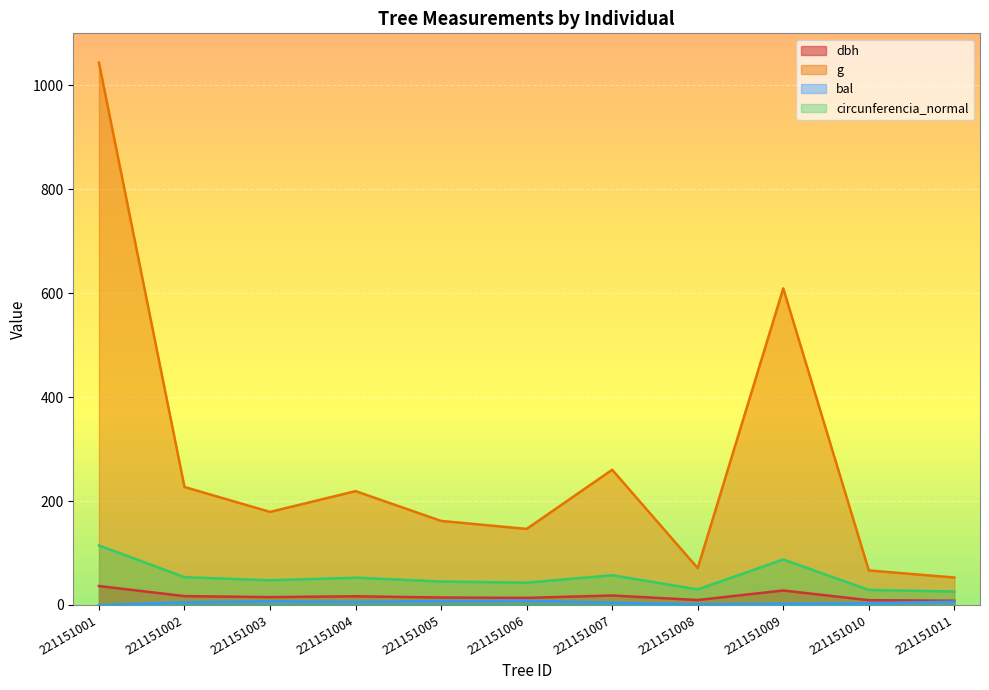

What is the average value of the bal series?

4.6